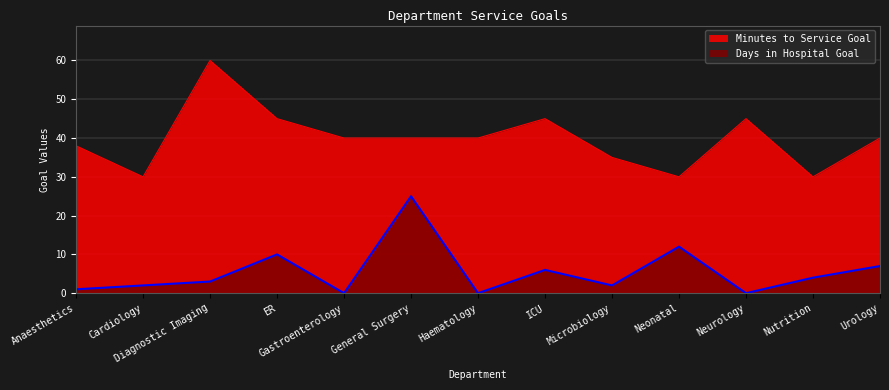

What is the difference between the maximum and minimum values in the Days in Hospital Goal series?

25